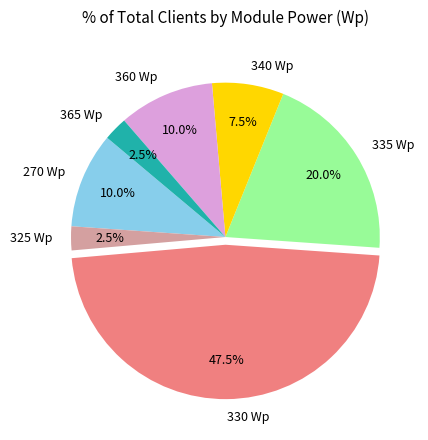

Which has a higher value, 365 Wp or 360 Wp?

360 Wp